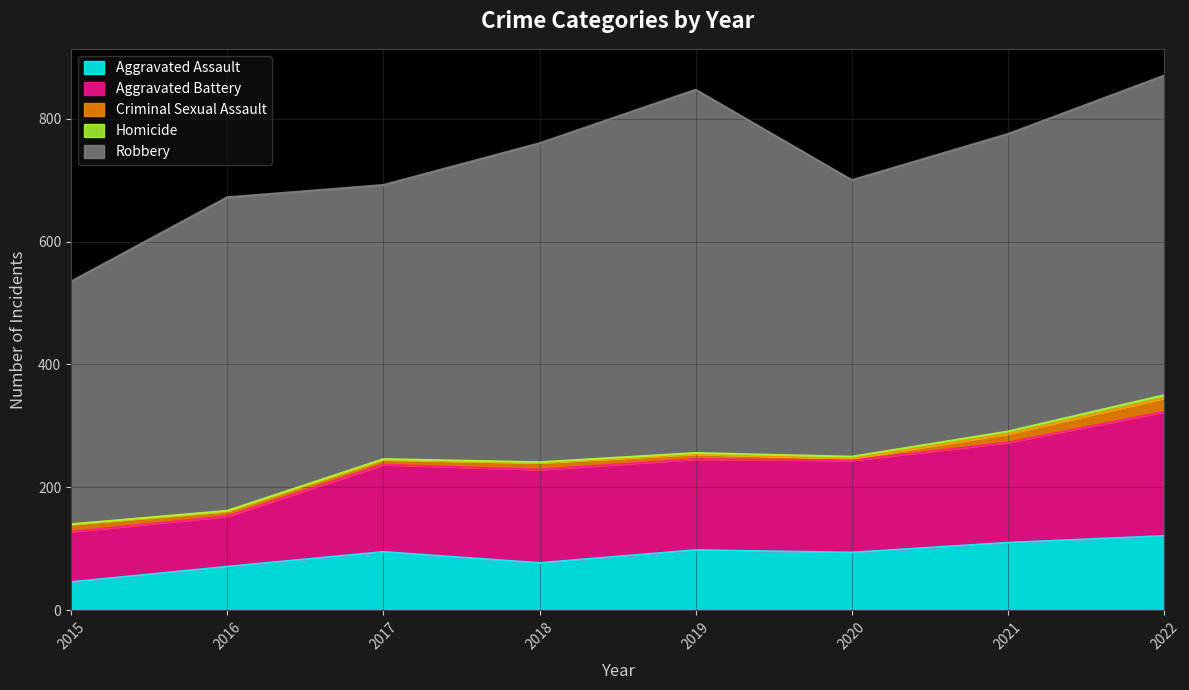

Does the chart display data point markers on the line(s)?

No